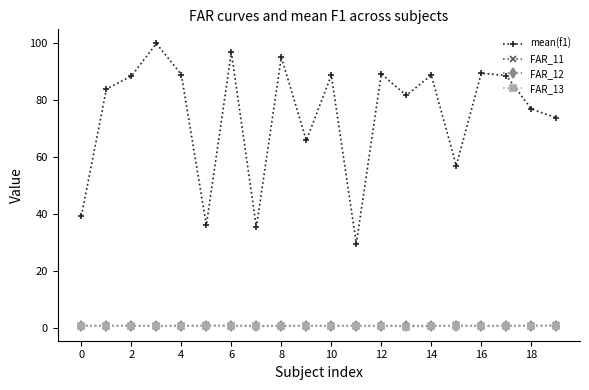

Which series has the largest total across all categories?

mean(f1)